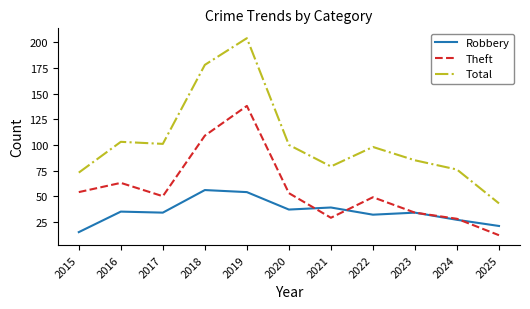

What is the difference between the Robbery values at 2018 and 2019?

2